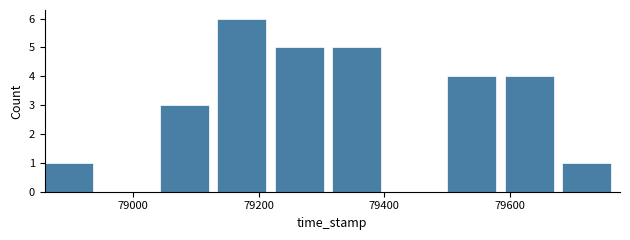

Reading left to right, transcribe this chart: for each bar, give the range it covers on the x-axis and its height. Neither the bar edges nor the heights are printed on the chart, so give them approximately, as read against the axes.

78860 to 78960: 1
78960 to 79040: 0
79040 to 79140: 3
79140 to 79220: 6
79220 to 79320: 5
79320 to 79400: 5
79400 to 79500: 0
79500 to 79600: 4
79600 to 79680: 4
79680 to 79780: 1